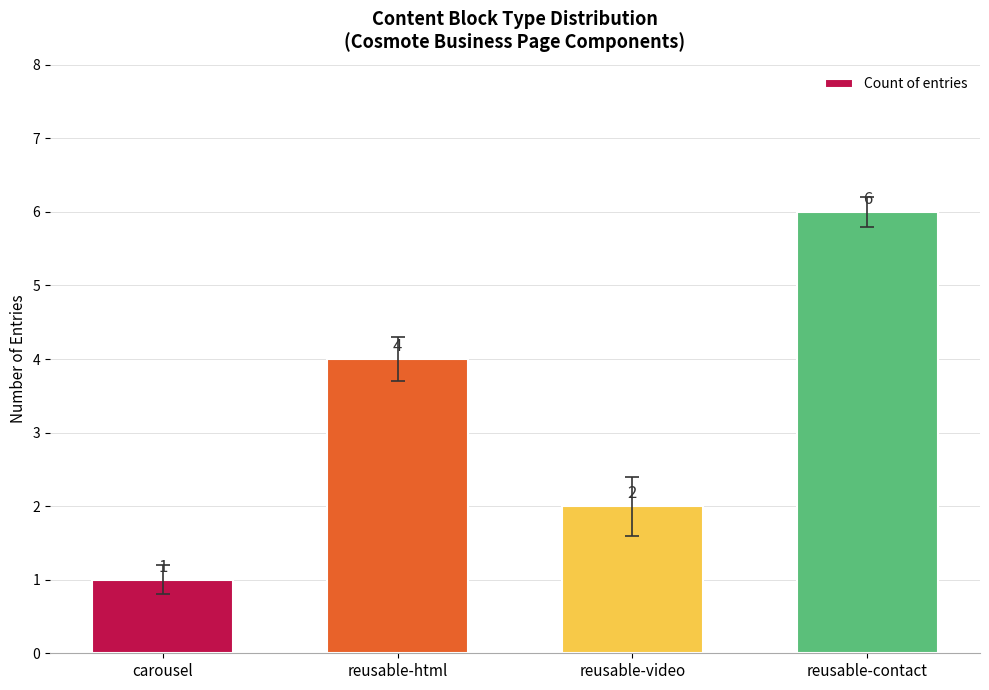

How many values are between 2 and 6?

3